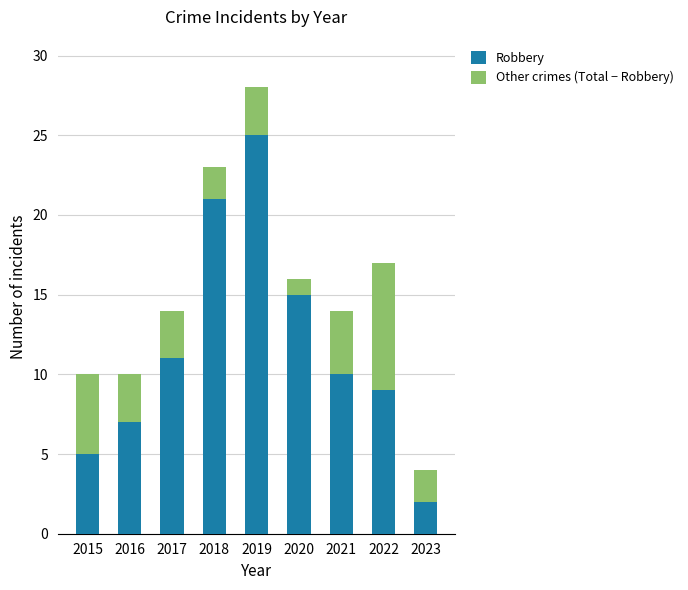

Reading left to right, list the values for the Robbery series.

2015=5	2016=7	2017=11	2018=21	2019=25	2020=15	2021=10	2022=9	2023=2